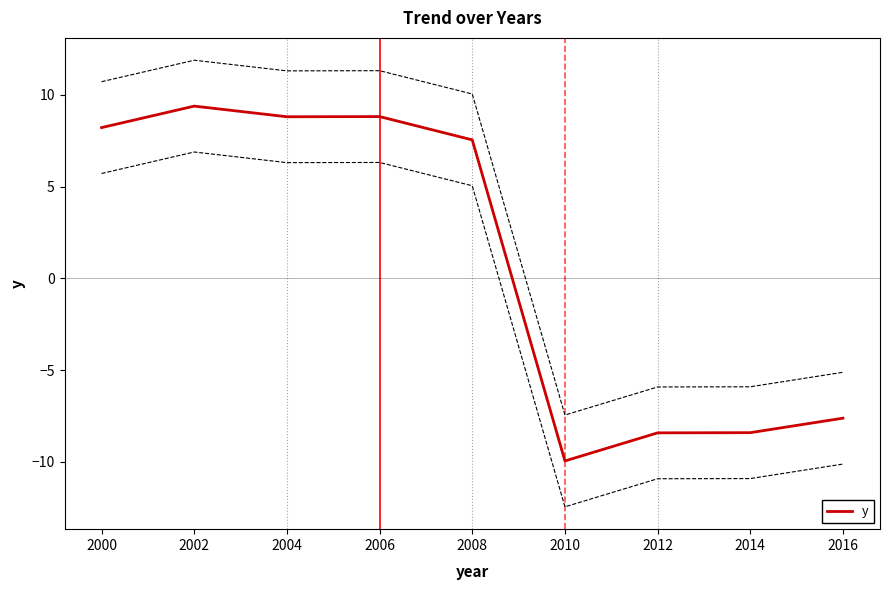

Is it true that the value at 2008 is 7.5?

True